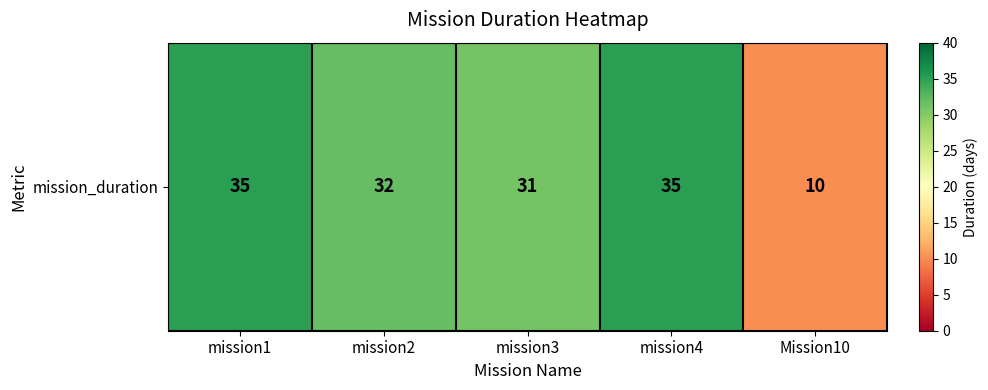

Which category has the highest value across all series?

mission1